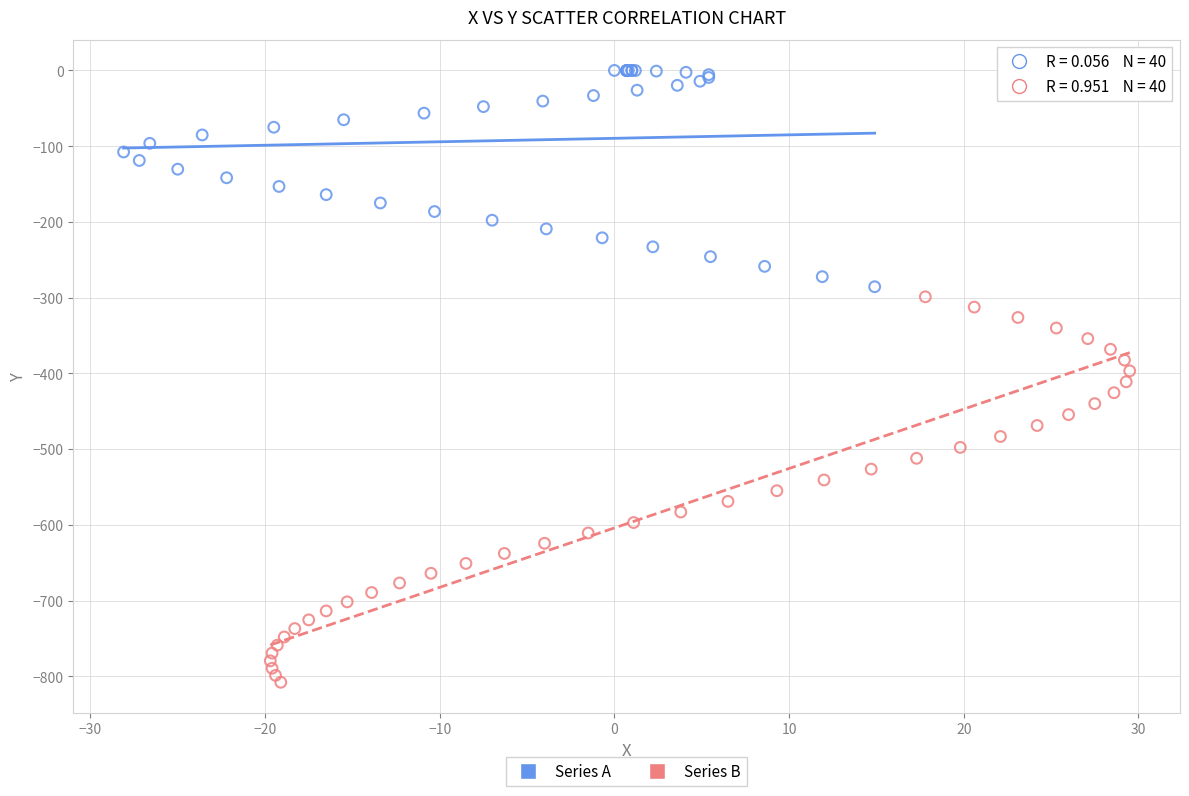

Which series has the widest spread of Y values?

Series B